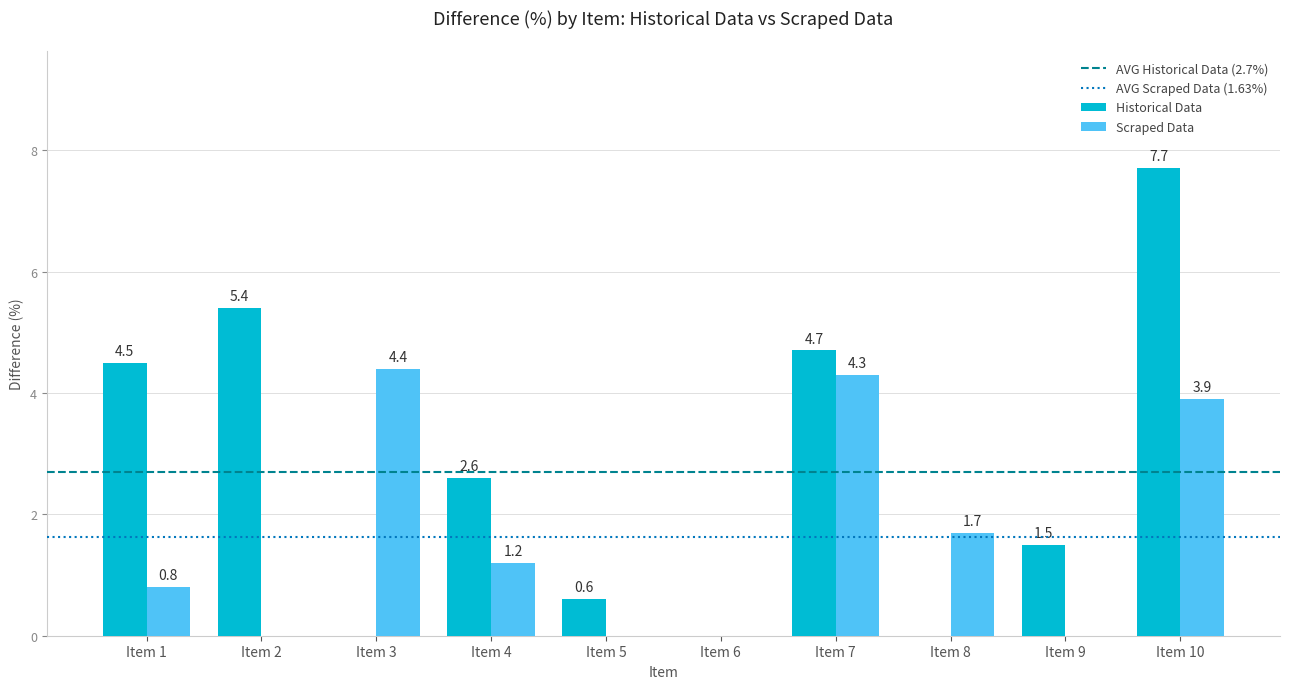

What is the sum of all Scraped Data values?

16.3